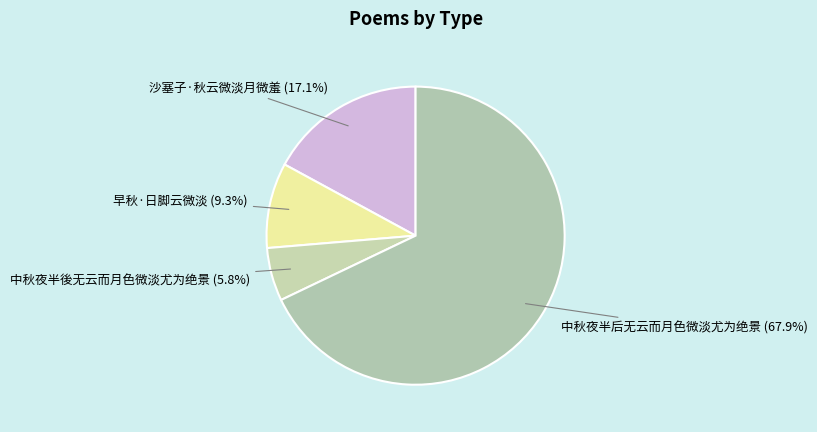

How many segments does this pie chart have?

4